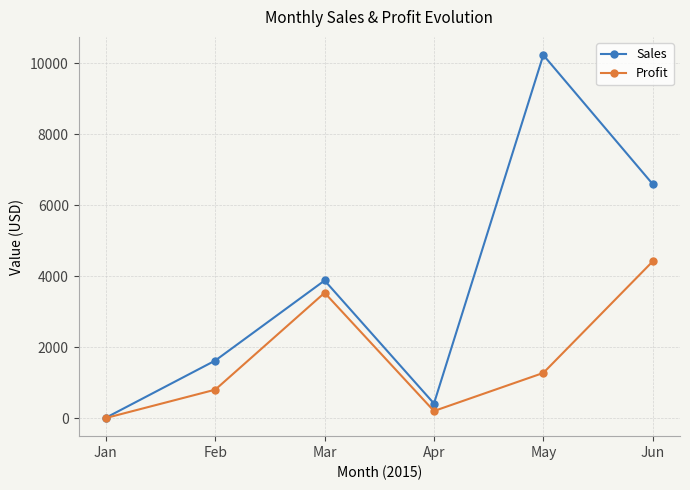

Is the value of Profit at Mar greater than the value of Sales at Mar?

No